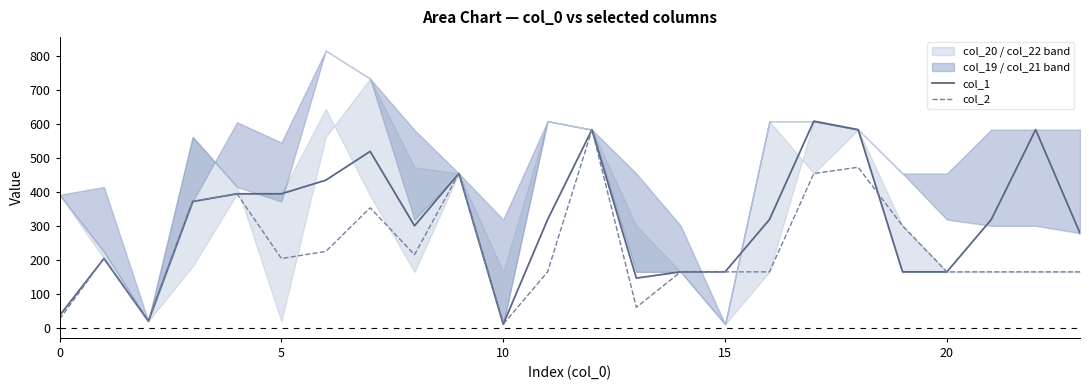

What is the sum of all col_2 values?

5685.8